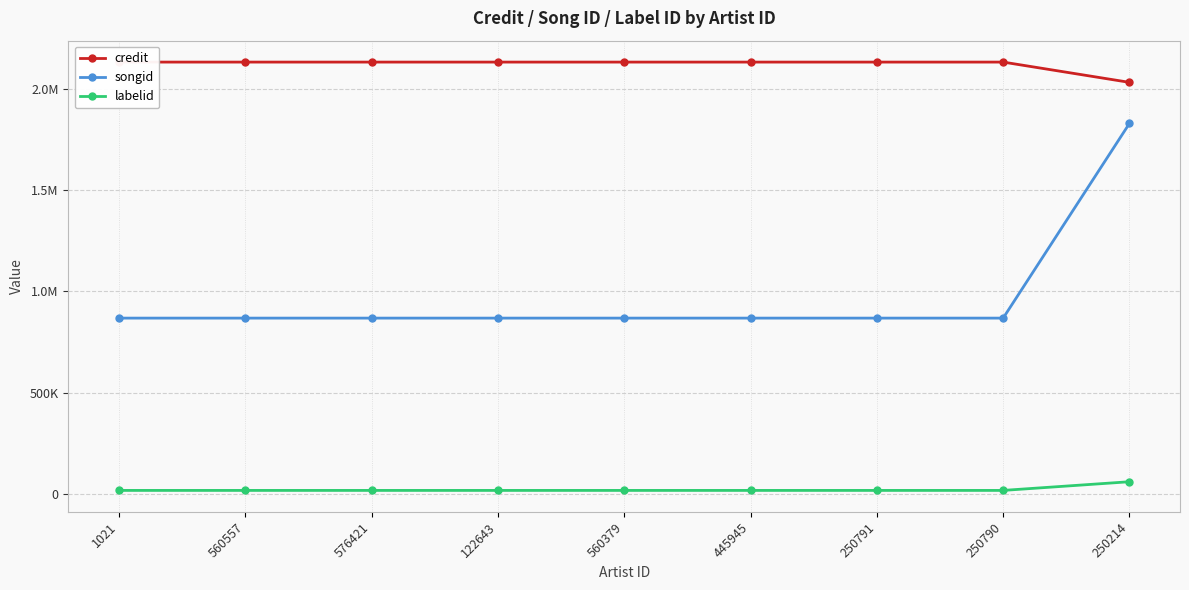

List the labels in order of songid value, smallest first.

1021, 560557, 576421, 122643, 560379, 445945, 250791, 250790, 250214